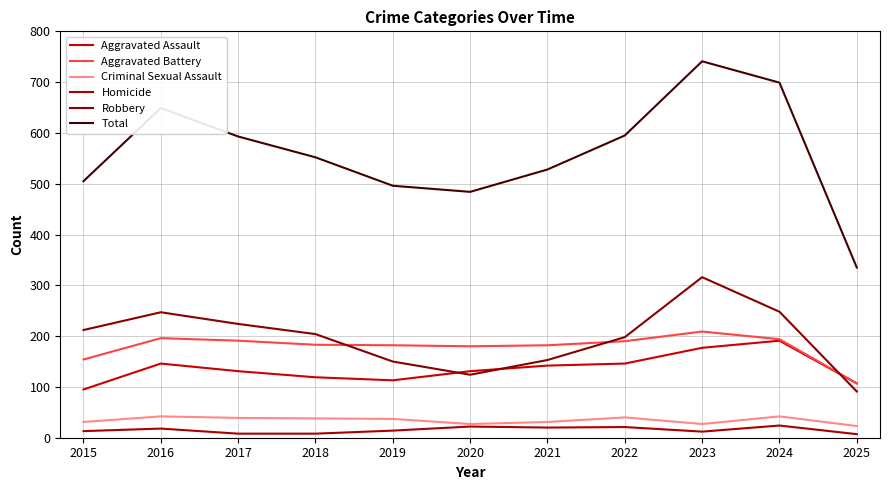

Does the chart display data point markers on the line(s)?

No